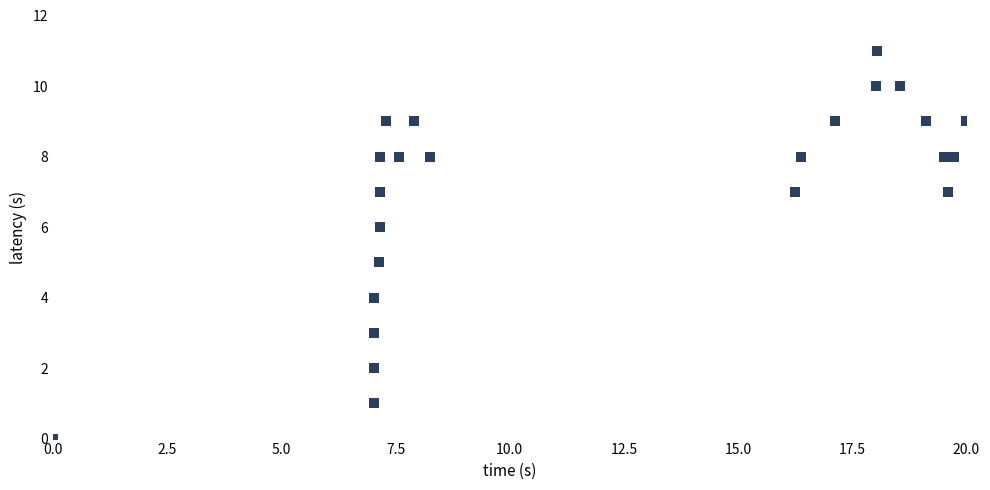

What is the range of Y values (max minus min)?

11